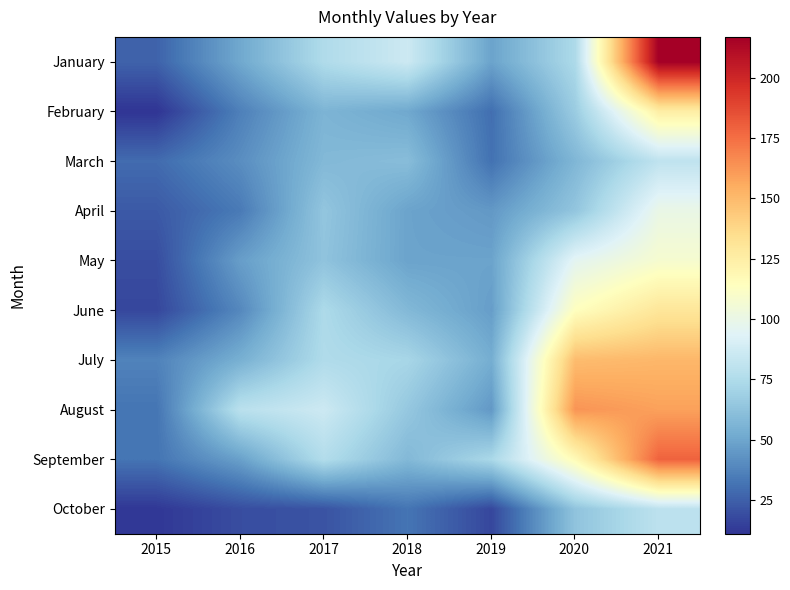

Rank the series by their maximum value, from highest to lowest.

January, September, August, July, June, February, May, April, March, October